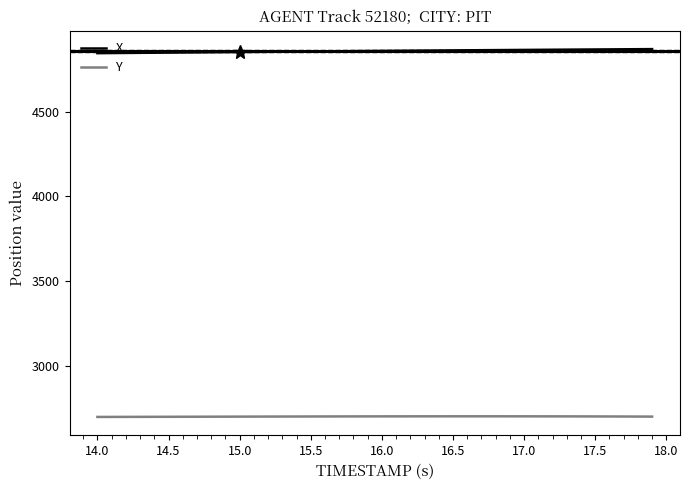

Which series has the largest total across all categories?

X